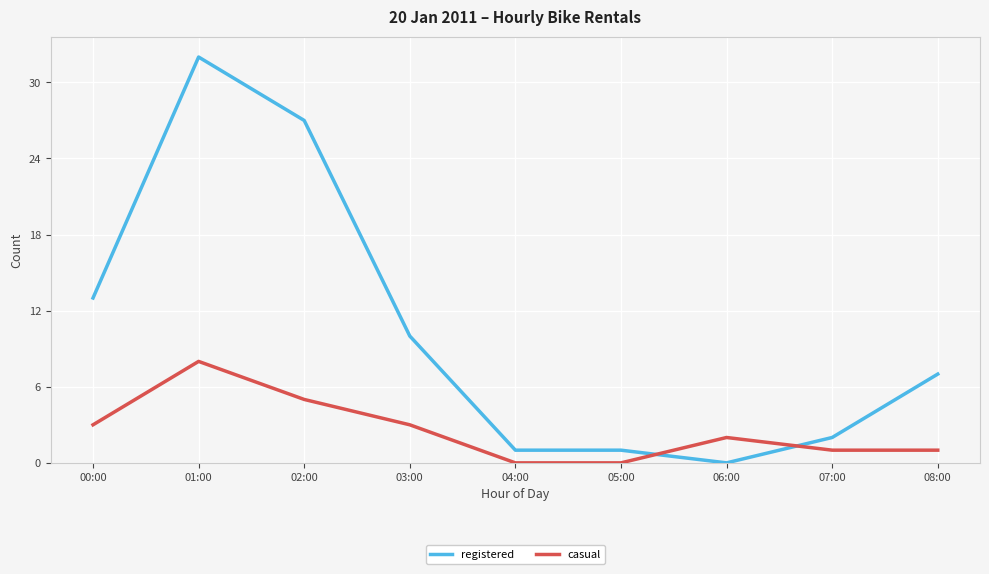

What is the difference between the maximum and minimum values in the registered series?

32